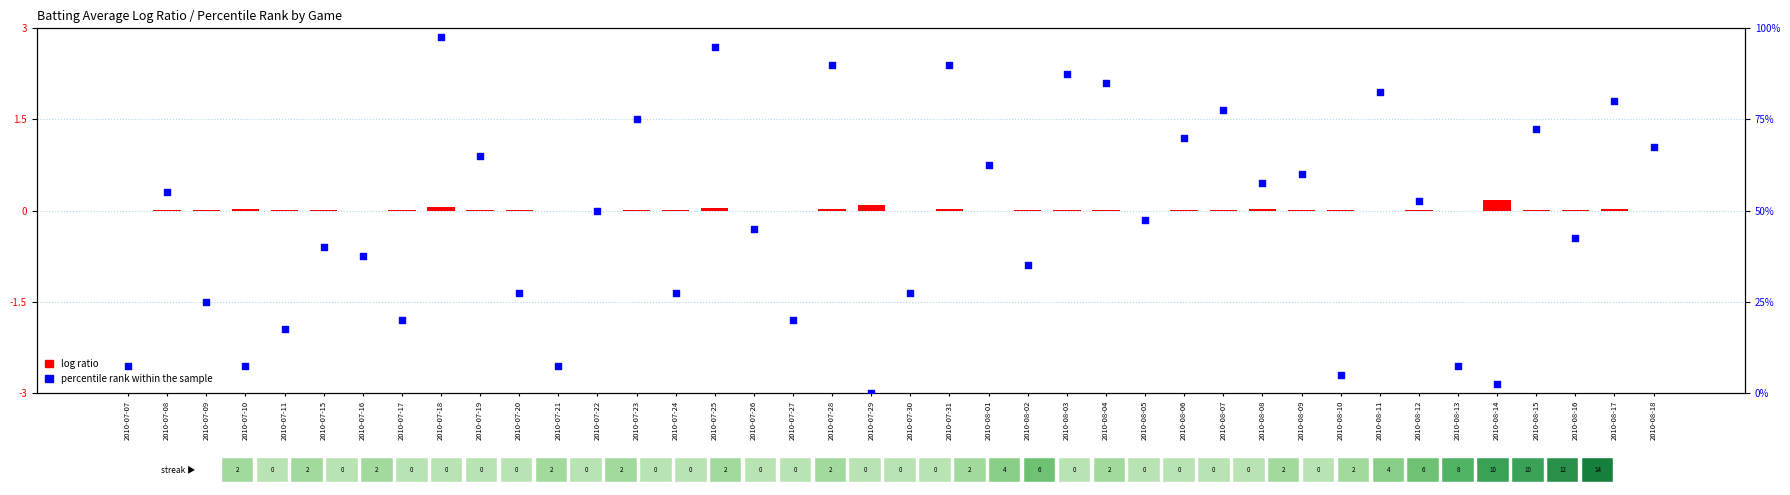

Which series has the largest Y range (max minus min)?

percentile rank within the sample